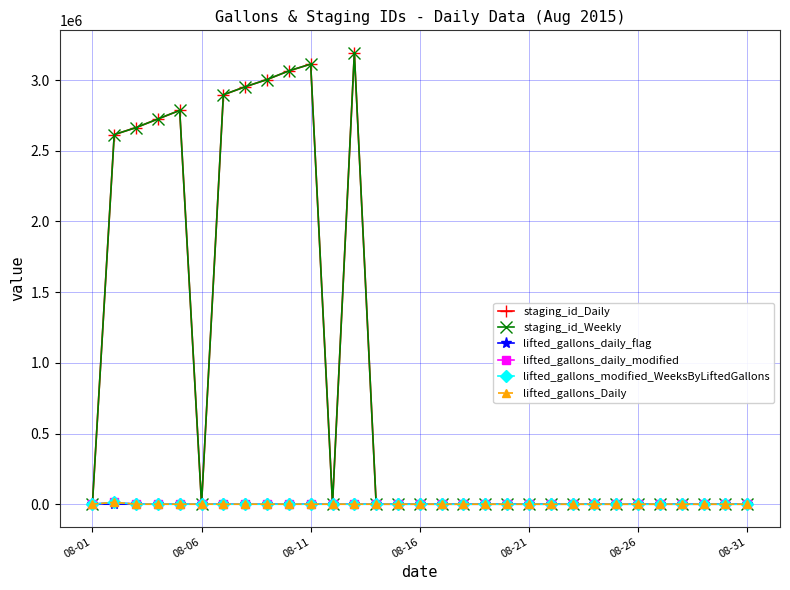

List the series in order of their peak value, lowest first.

lifted_gallons_daily_flag, lifted_gallons_daily_modified, lifted_gallons_modified_WeeksByLiftedGallons, lifted_gallons_Daily, staging_id_Daily, staging_id_Weekly